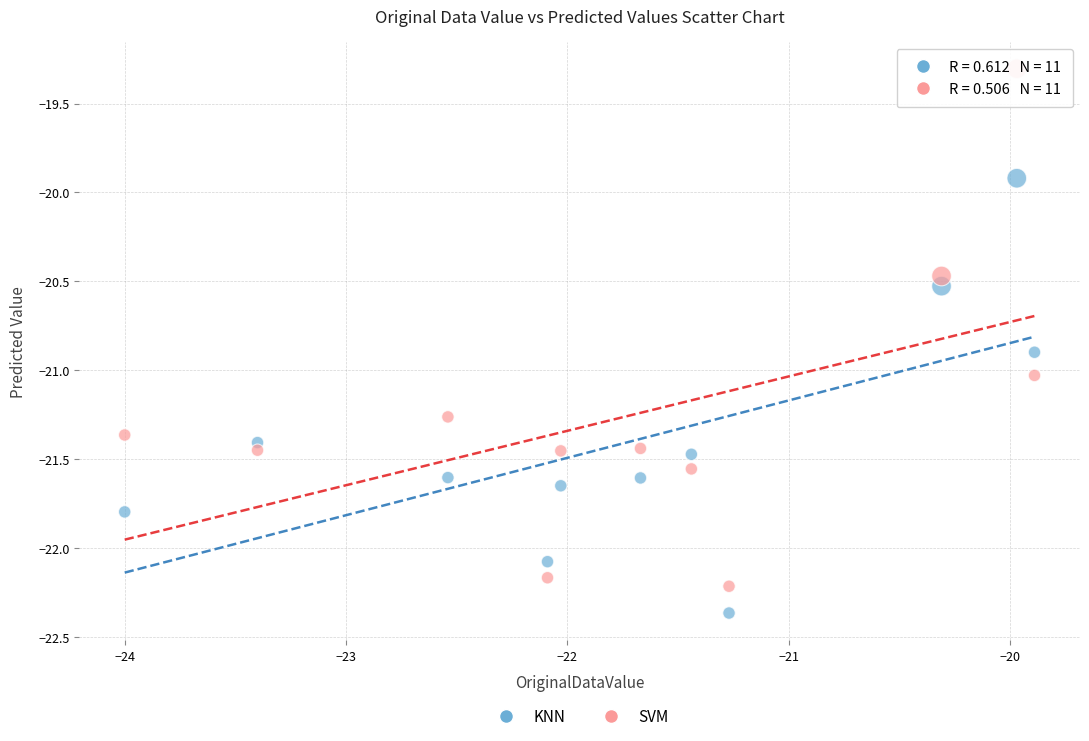

What is the X range (max minus min) for the scatter plot?

4.1